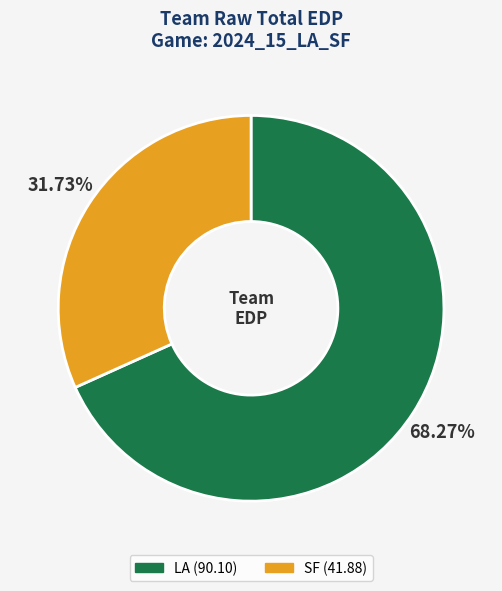

What percentage is the SF slice, to the nearest percent?

32%